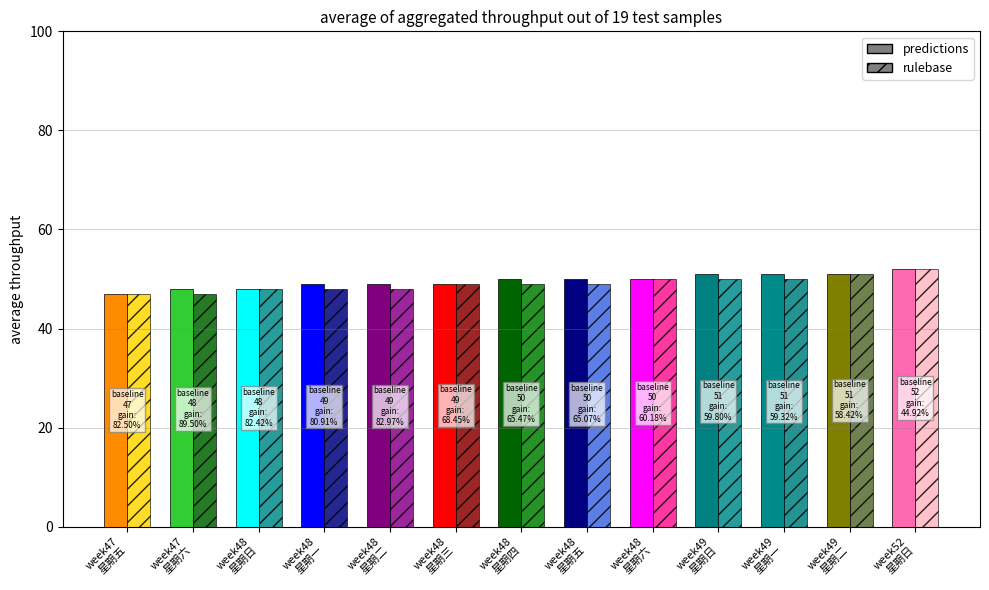

What are all the series names shown in the legend?

predictions, rulebase